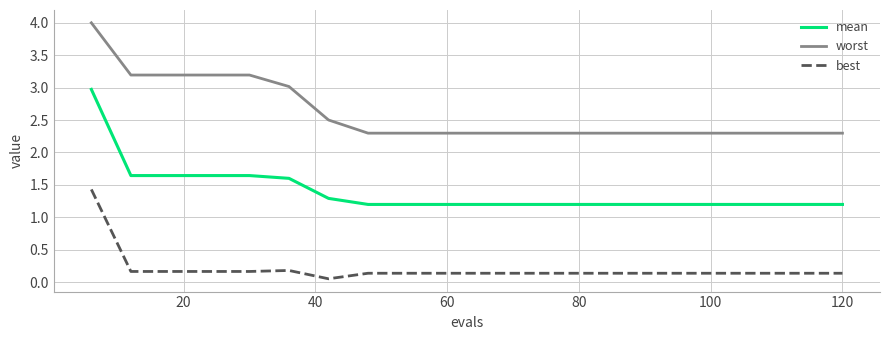

True or false: worst and best cross at least once.

False